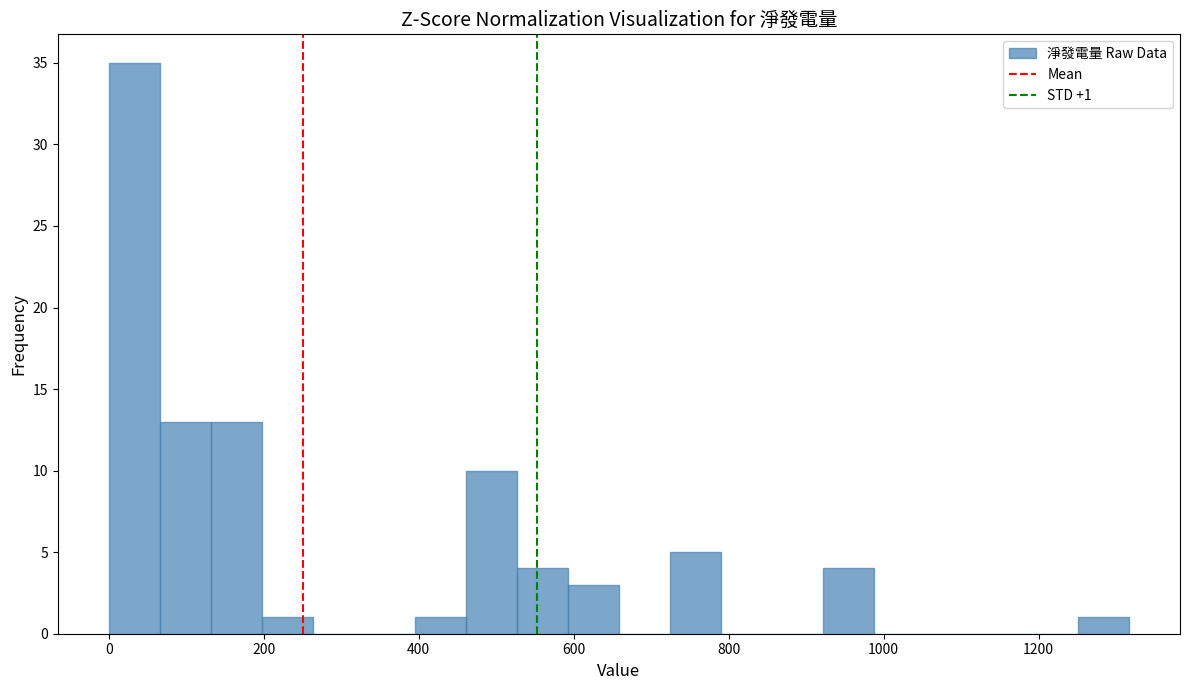

Read against the x-axis, roughly where is the centre of the tallest bar?

40